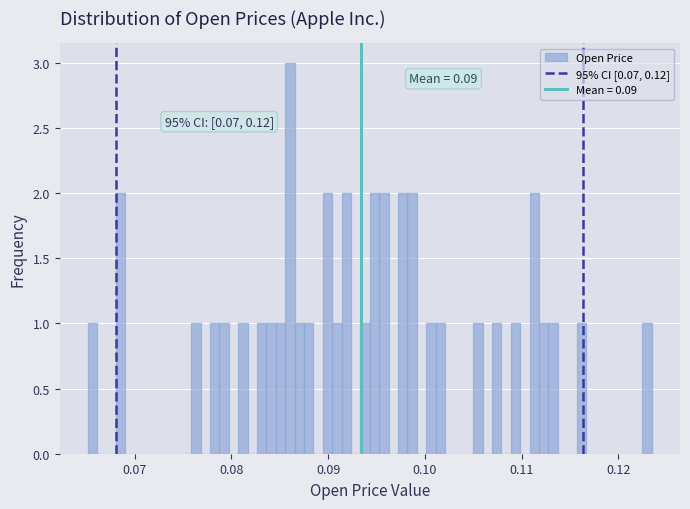

Around what value on the x-axis is the tallest bar? Give the approximate position of its centre, as read against the axis.

0.086